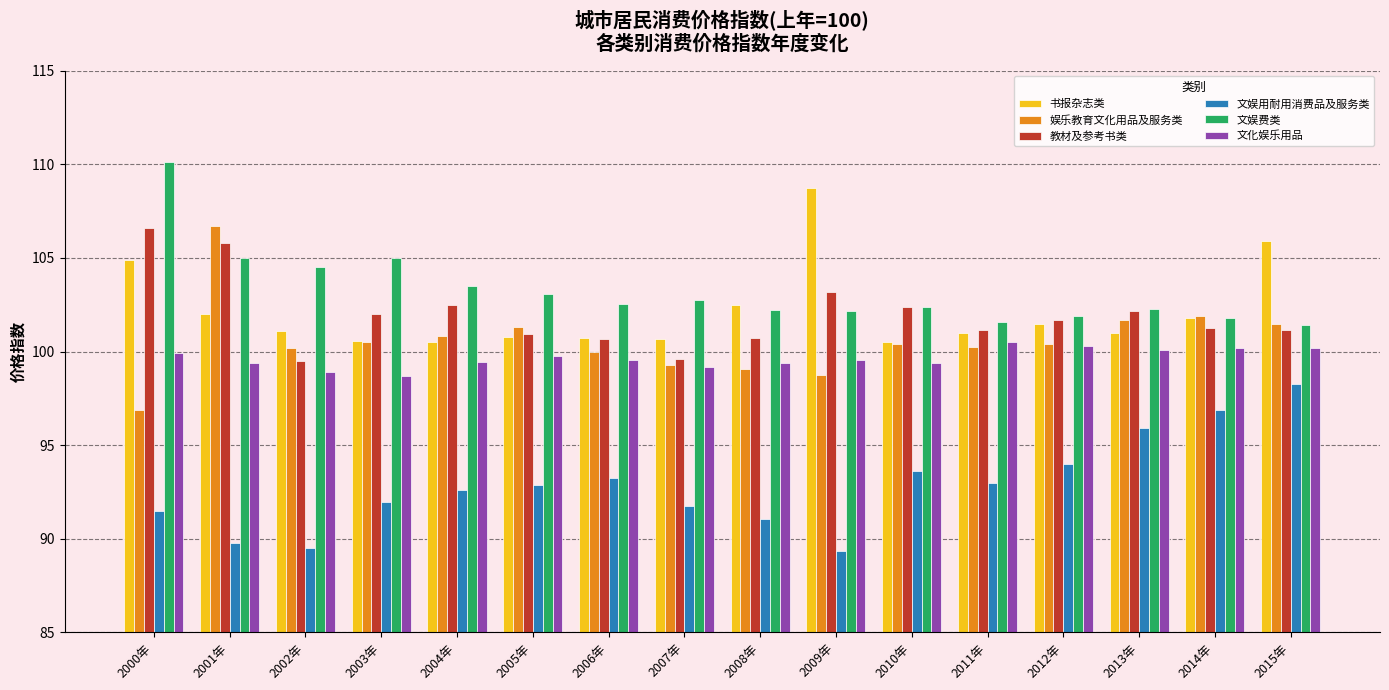

What is the total value across all series at 2011年?

597.4